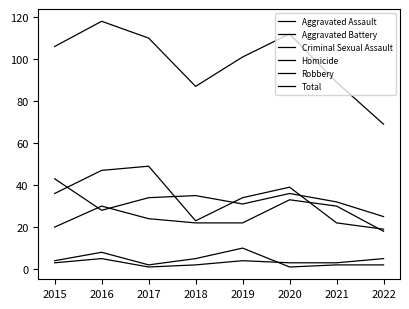

At which category is the sum across all series the highest?

2016